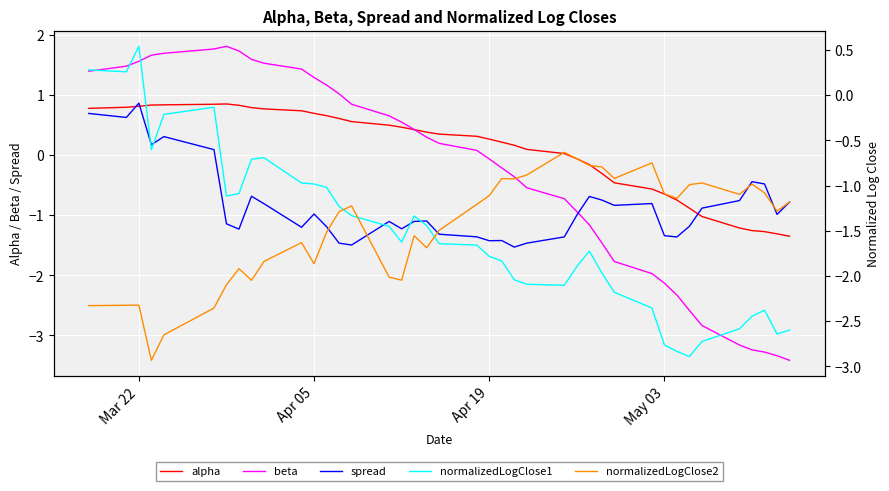

How many values in the normalizedLogClose2 series exceed -1?

12